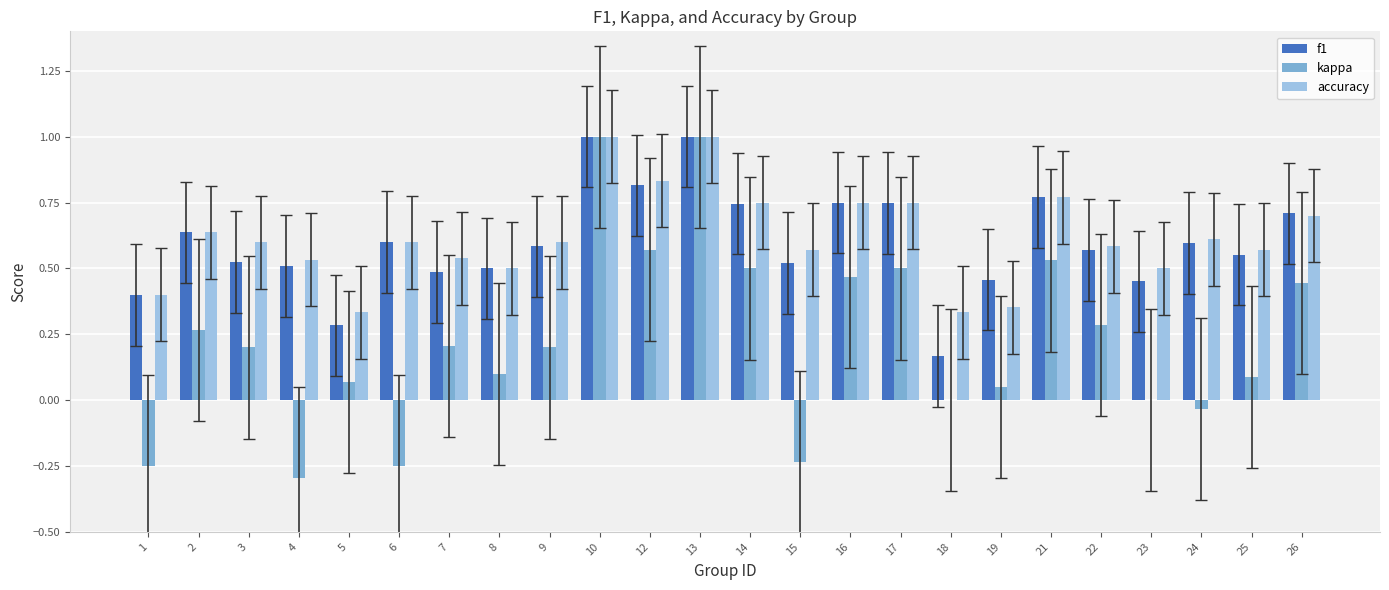

How many distinct data groups are displayed?

3